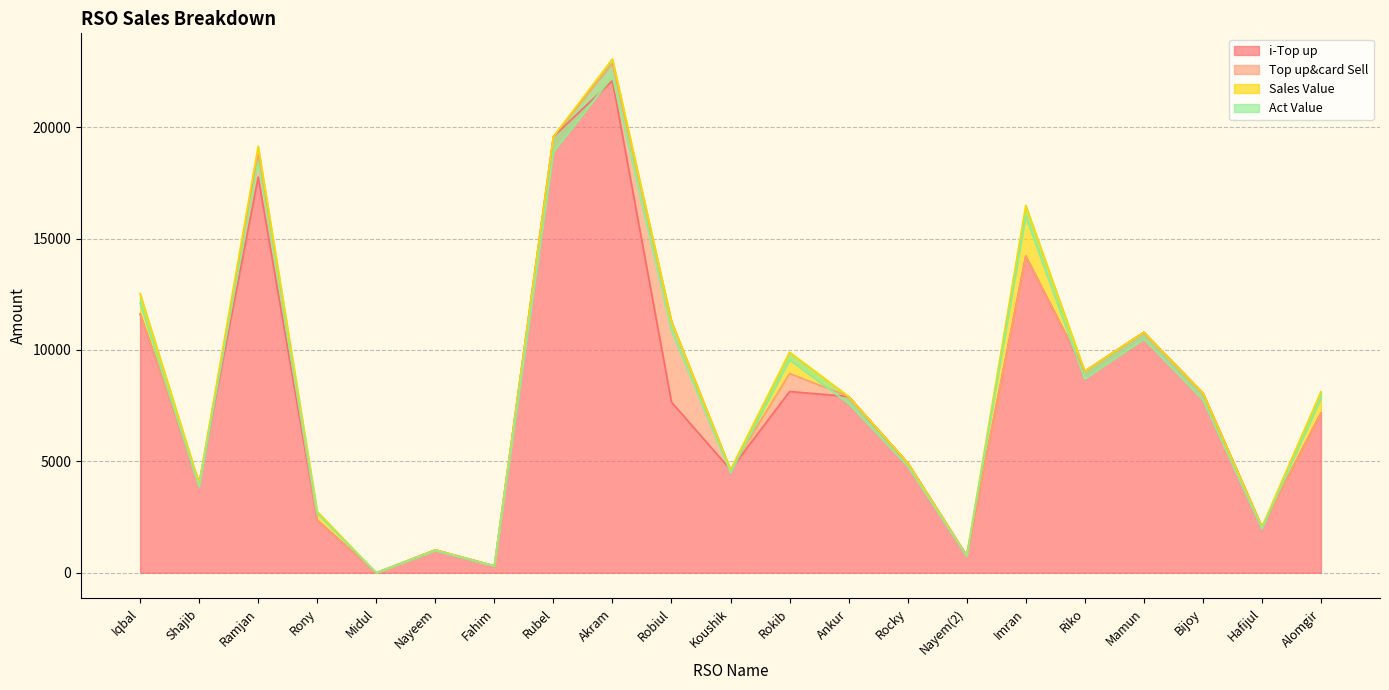

True or false: Act Value and Sales Value cross at least once.

False